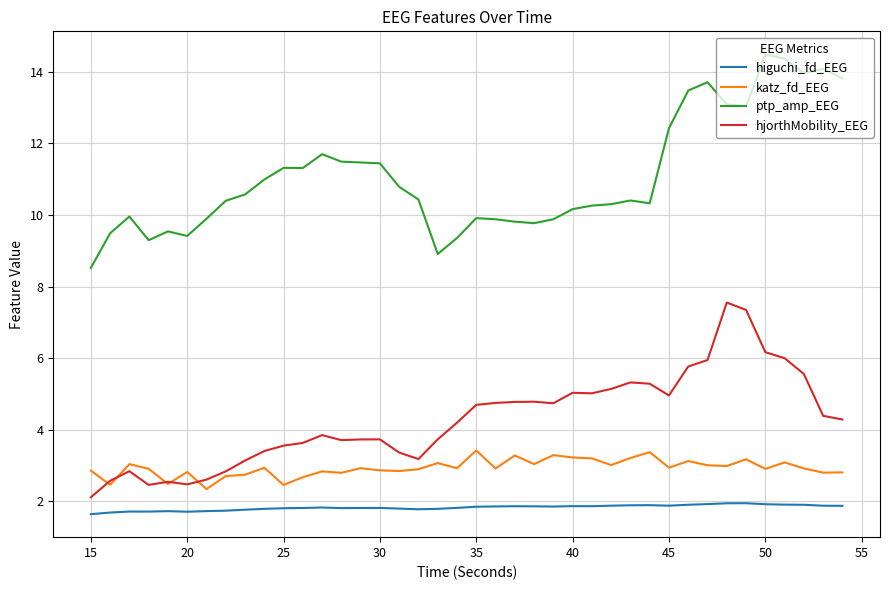

What is the sum of all katz_fd_EEG values?

117.3